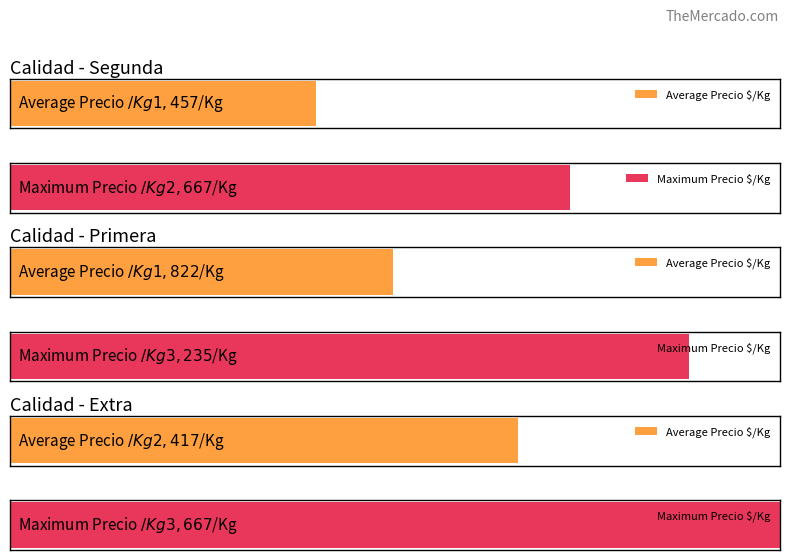

Which category has the highest value in the Precio $/Kg series?

Extra (Zafiro rojo)